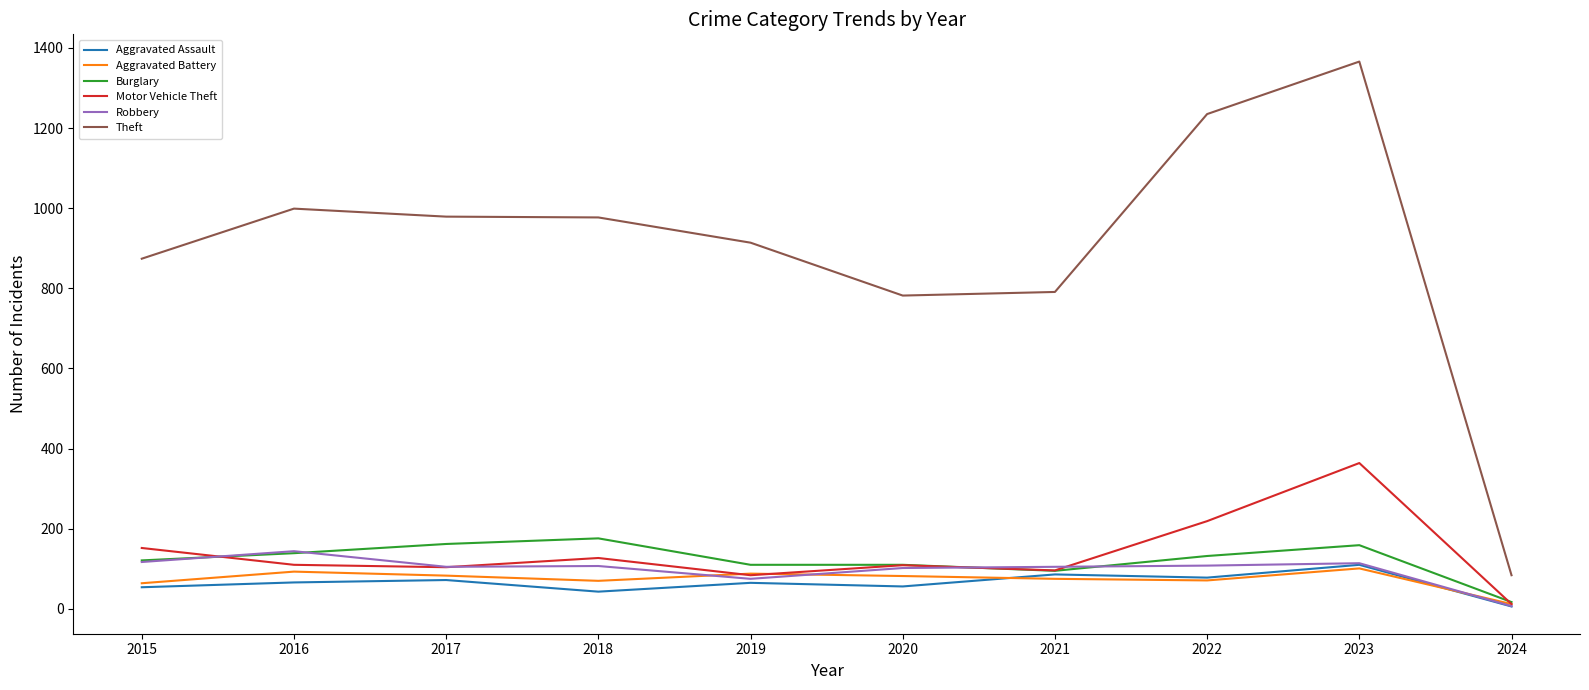

At which label does Robbery reach its minimum?

2024